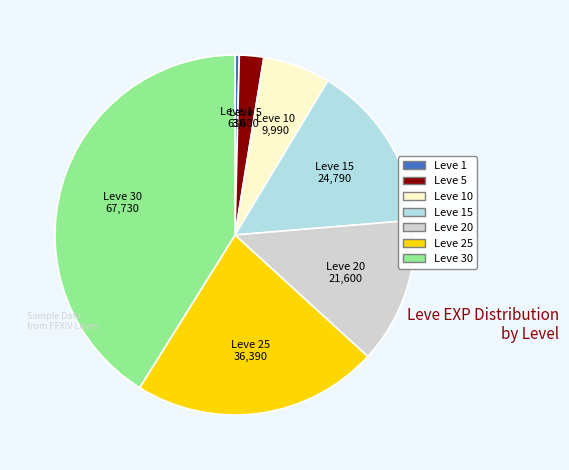

Rank the categories by value from highest to lowest.

Leve 30, Leve 25, Leve 15, Leve 20, Leve 10, Leve 5, Leve 1